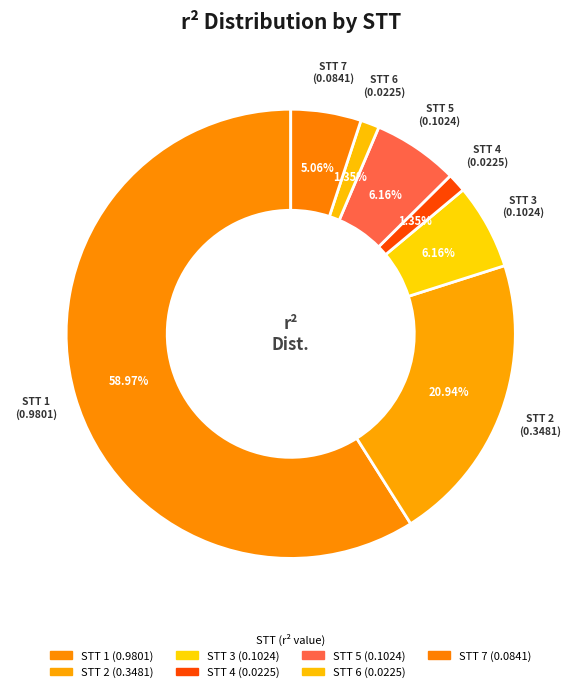

What is the largest slice in the pie chart?

1